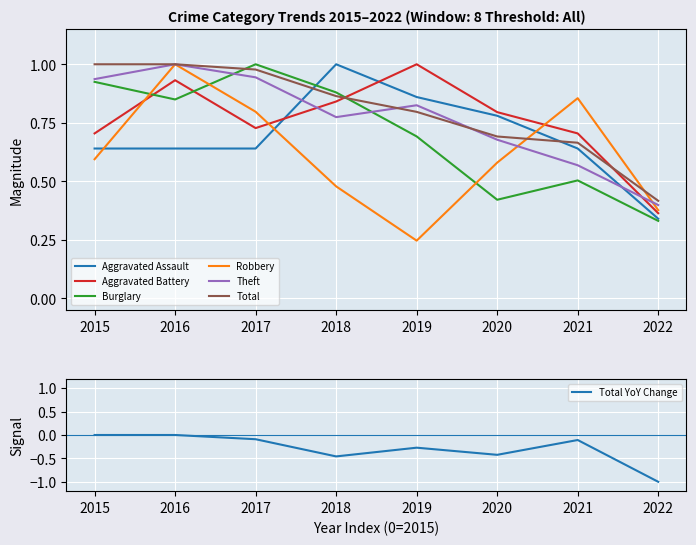

What is the difference between the second highest and second lowest values in the Robbery series?

0.5